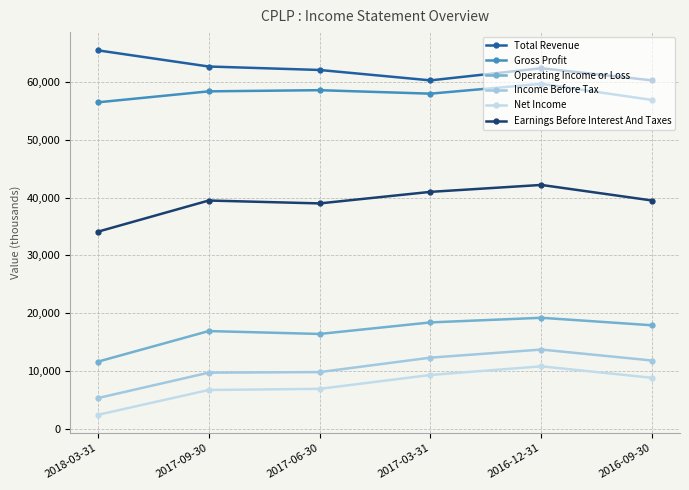

What is the approximate value of Income Before Tax at 2016-09-30?

11800